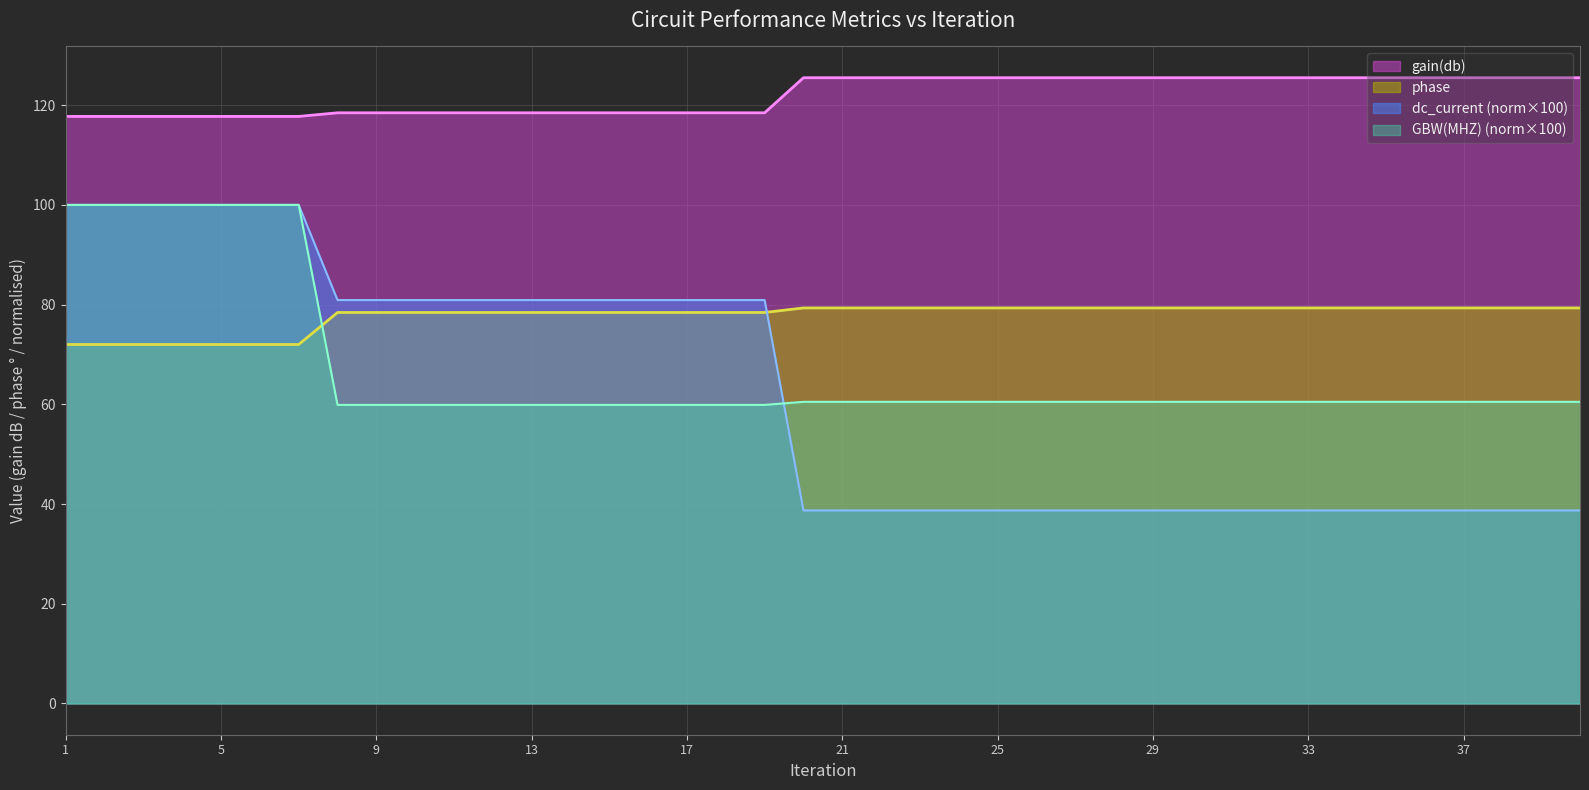

At 14, list the series in order from smallest to largest.

GBW(MHZ), phase, dc_current, gain(db)